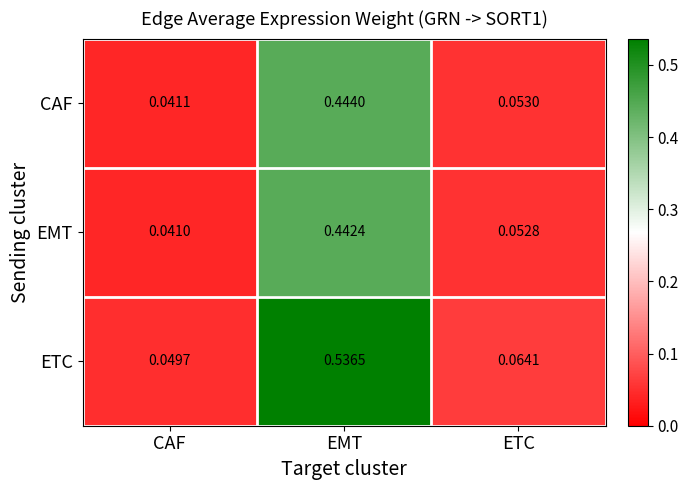

How many data points does each series have?

3